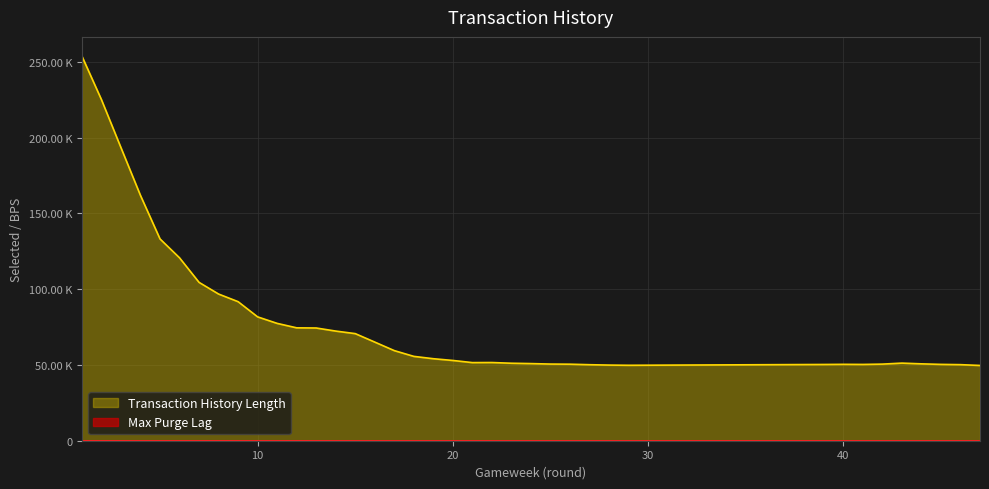

Does the chart display data point markers on the line(s)?

No